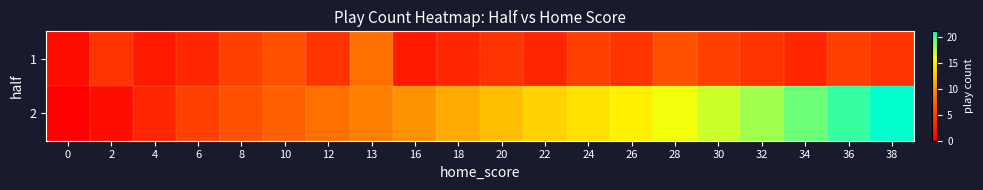

Reading right to left, transcribe all the data shown in this chart.

1: 38=4	36=5	34=3	32=4	30=5	28=6	26=4	24=5	22=3	20=4	18=3	16=2	13=8	12=4	10=6	8=5	6=3	4=2	2=4	0=1
2: 38=21	36=20	34=19	32=18	30=17	28=16	26=15	24=14	22=13	20=12	18=11	16=10	13=9	12=8	10=7	8=6	6=5	4=3	2=1	0=0